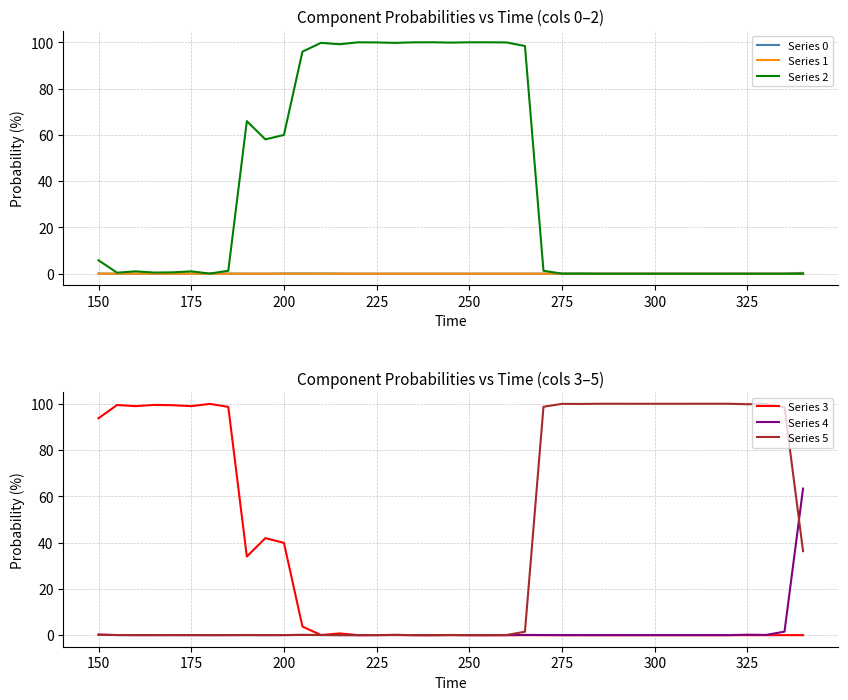

In Series 0, how many points are higher than both neighbors (excluding endpoints)?

10